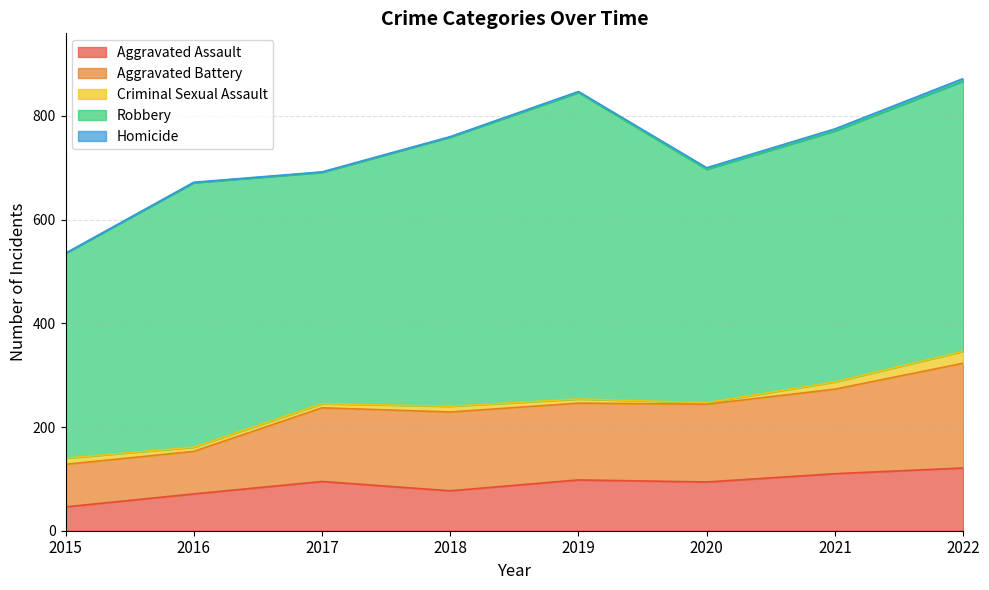

What are all the series names shown in the legend?

Aggravated Assault, Aggravated Battery, Criminal Sexual Assault, Robbery, Homicide